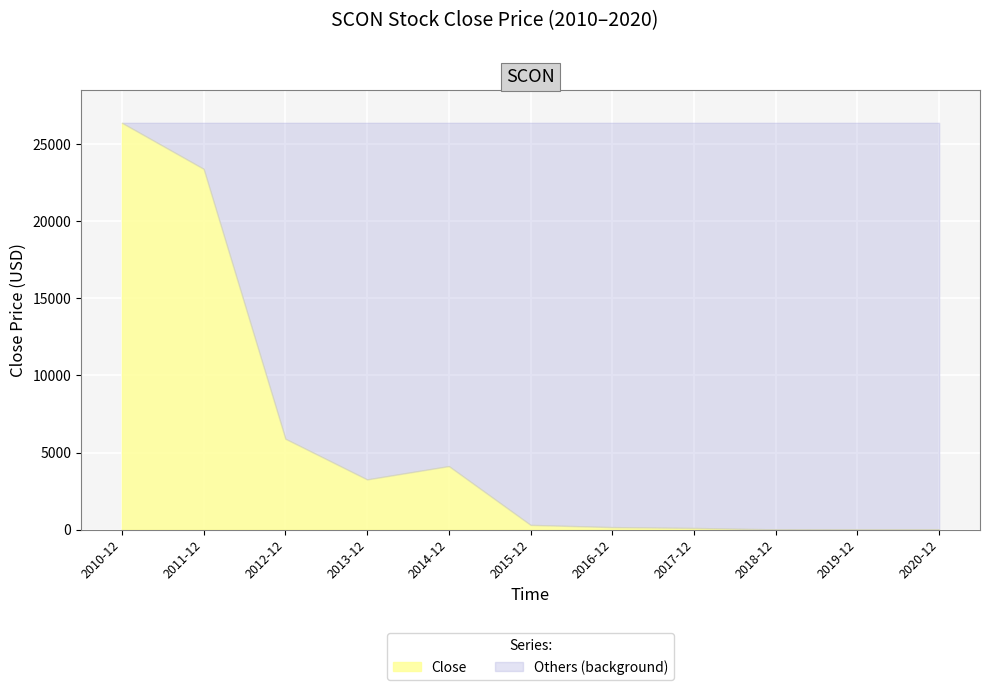

True or false: the data shows 5940.5 at 2014-12.

False